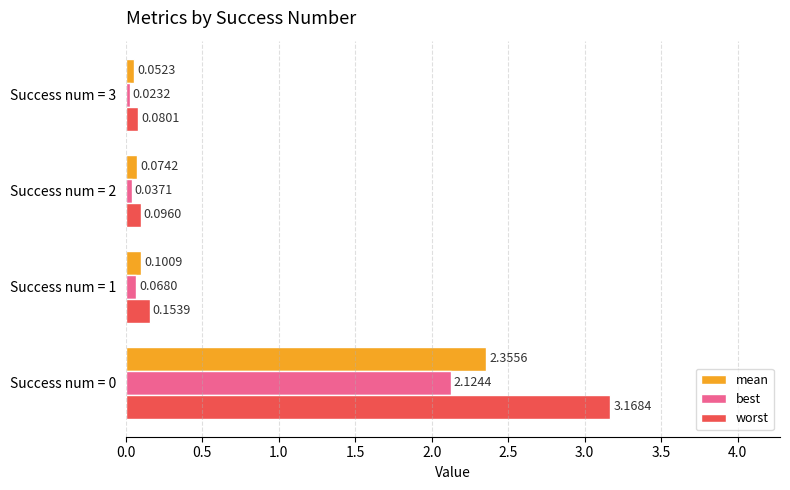

Between Success num = 2 and Success num = 3, which series saw the biggest shift?

mean